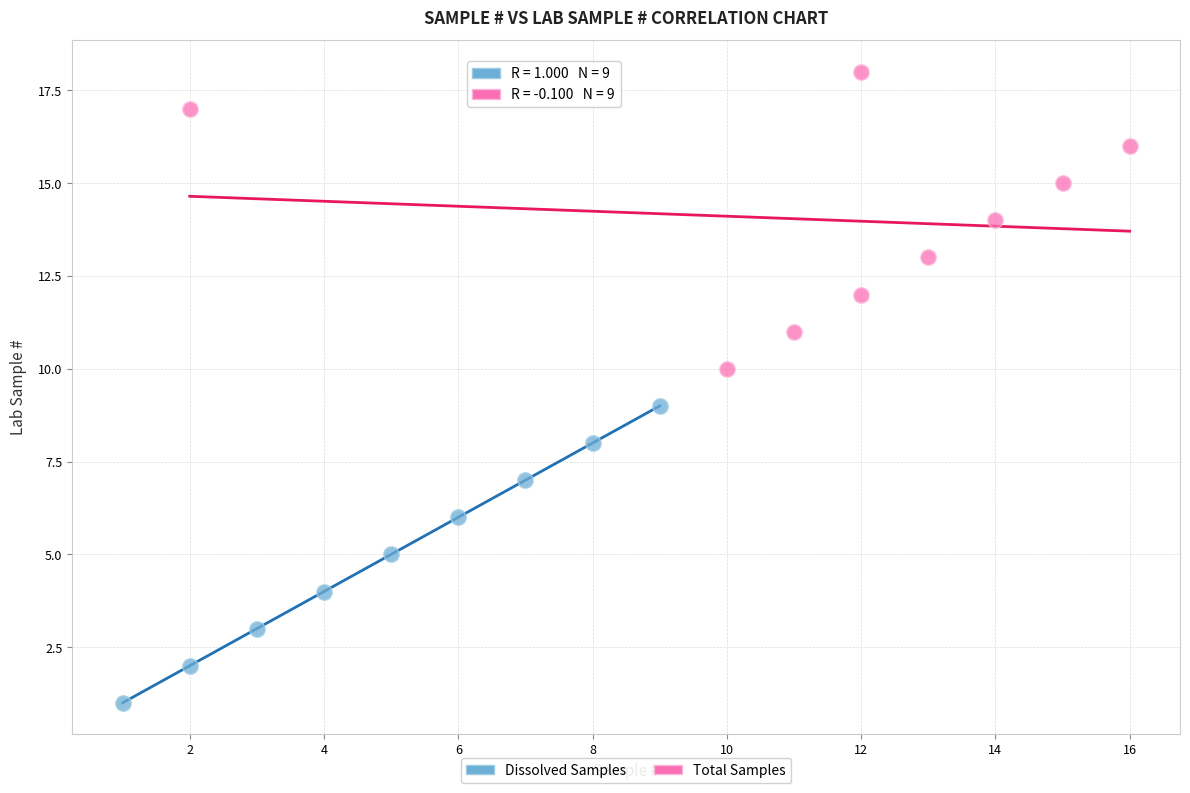

Which series reaches the maximum Y coordinate?

Total Samples